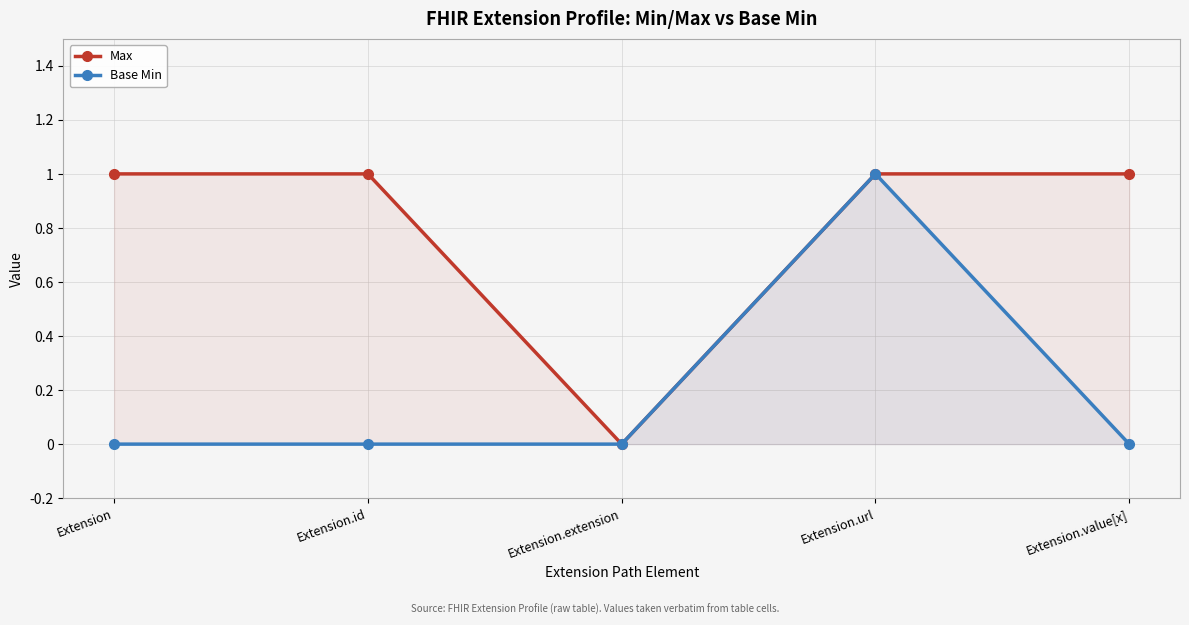

Which has a higher value, Extension or Extension.extension?

Extension